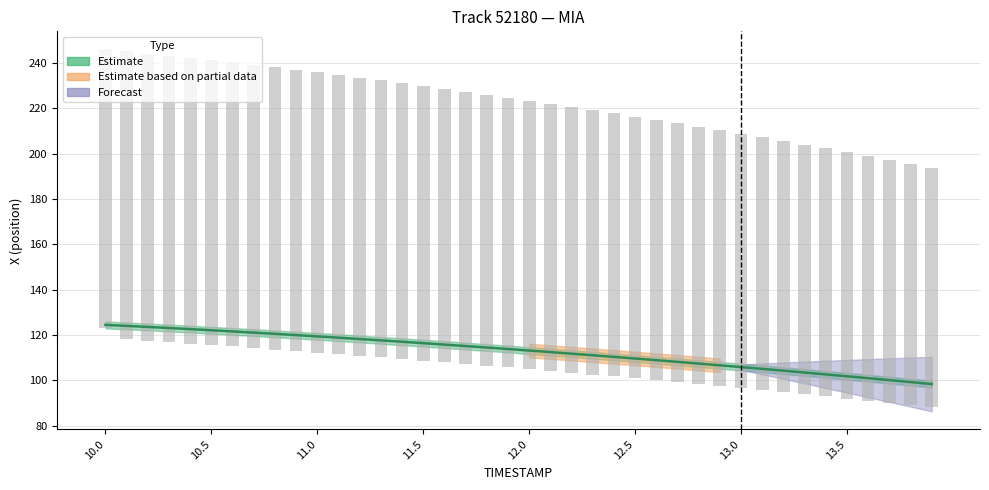

Which has a higher value, 13.3 or 12.8?

12.8